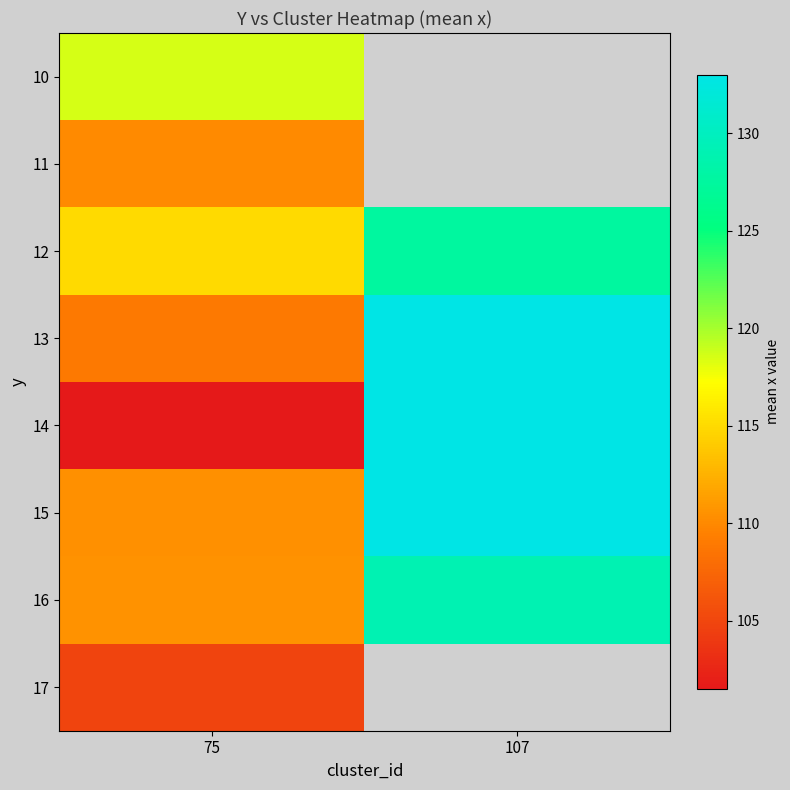

Which series has the widest spread of values?

14